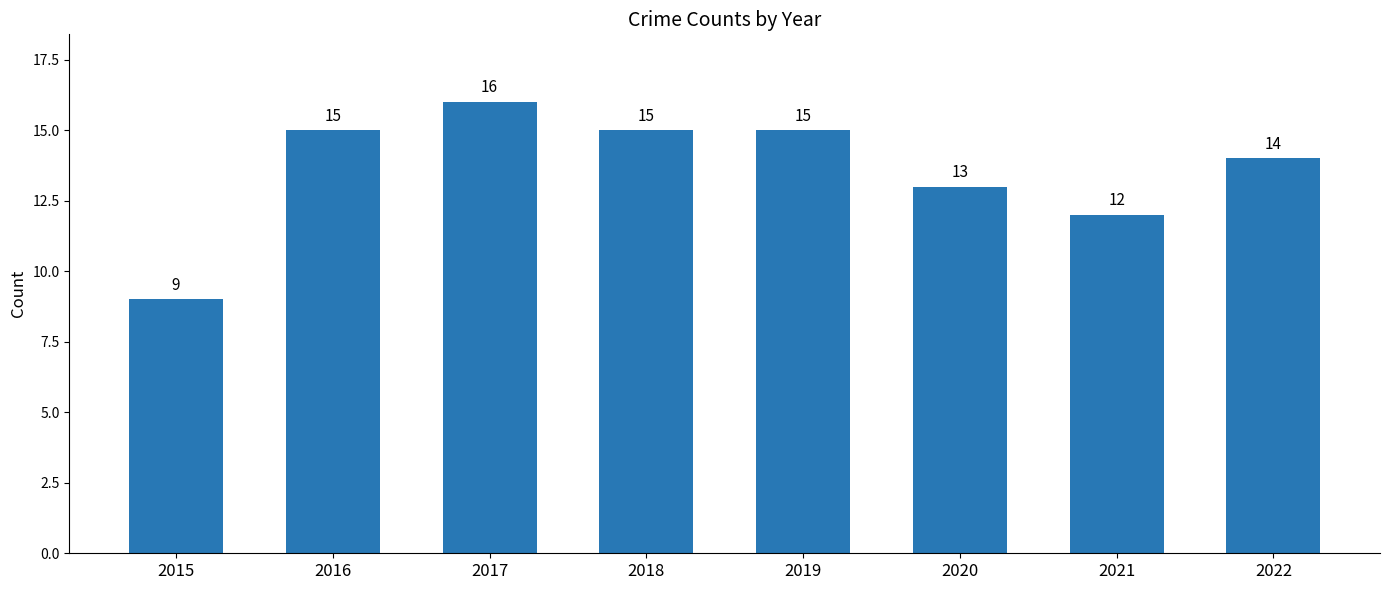

At which category does the chart reach its peak across all series?

2017